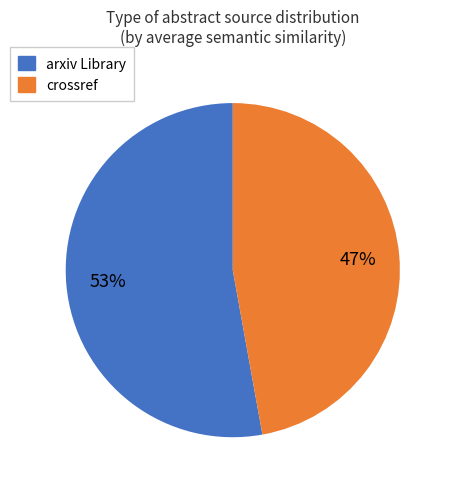

To the nearest percent, what is the difference between the largest and smallest slice percentages?

6%